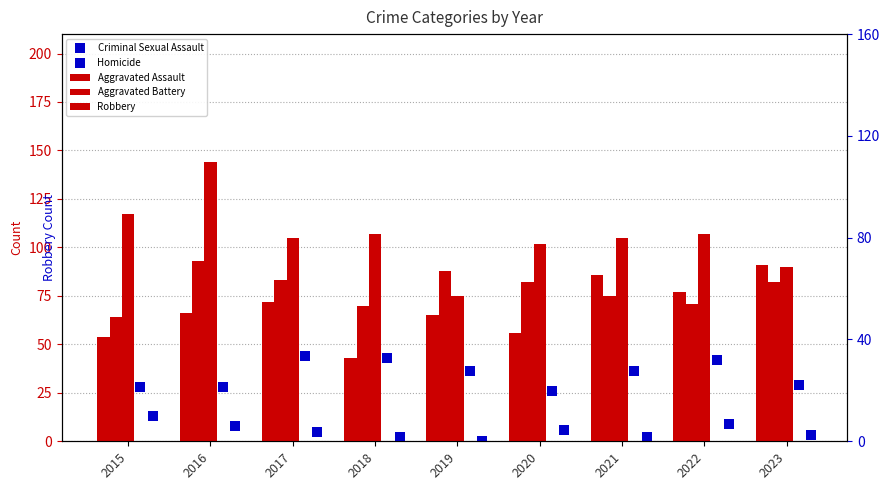

What is the total value across all series at 2015?

276